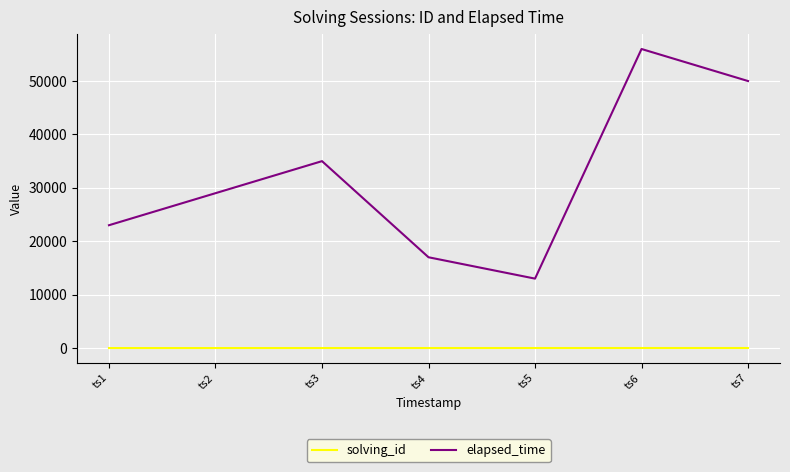

Which category has the highest value in the elapsed_time series?

ts6